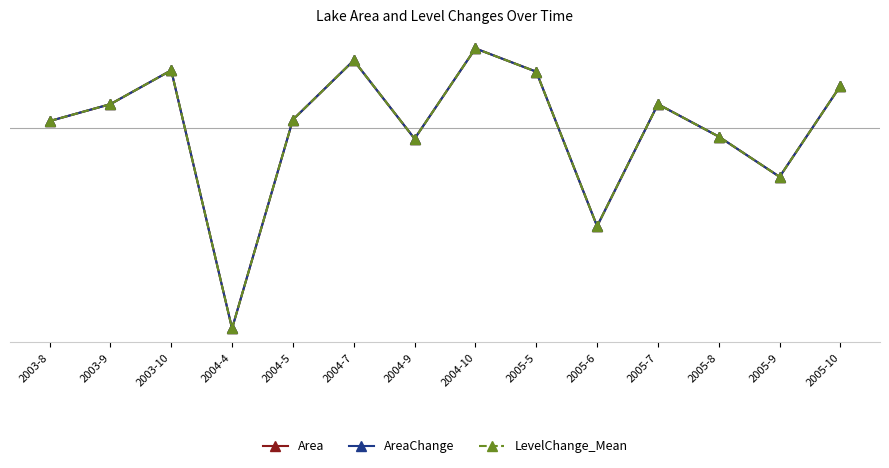

Is this an area chart (filled region under the line)?

No